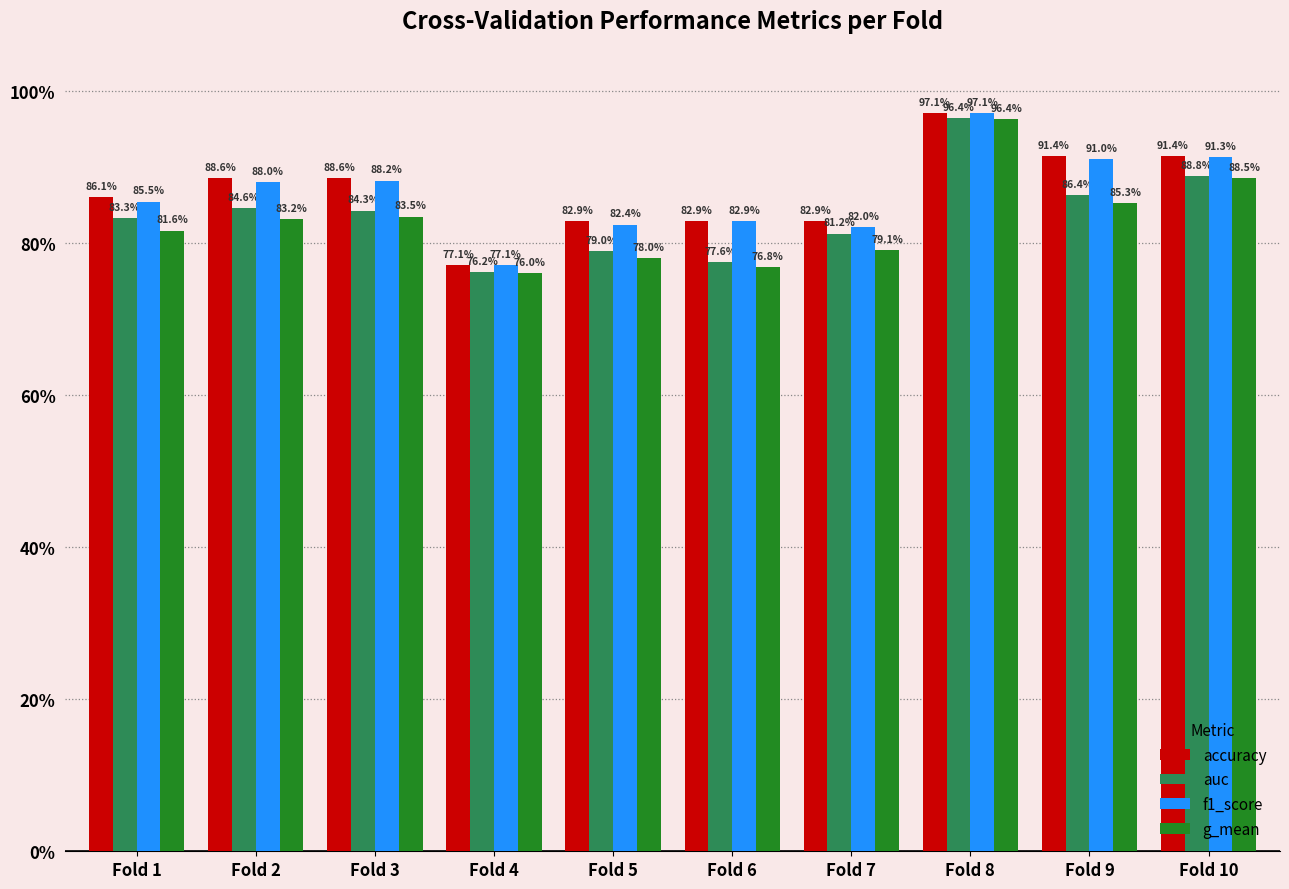

Where is f1_score nearest to the value 0?

Fold 4